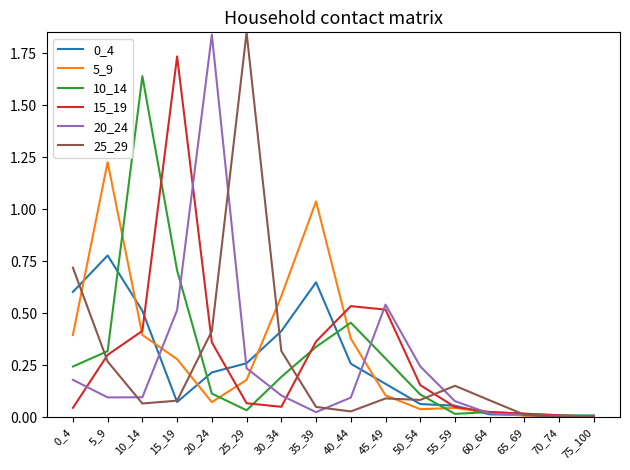

Is the value of 0_4 at 15_19 greater than the value of 5_9 at 25_29?

No